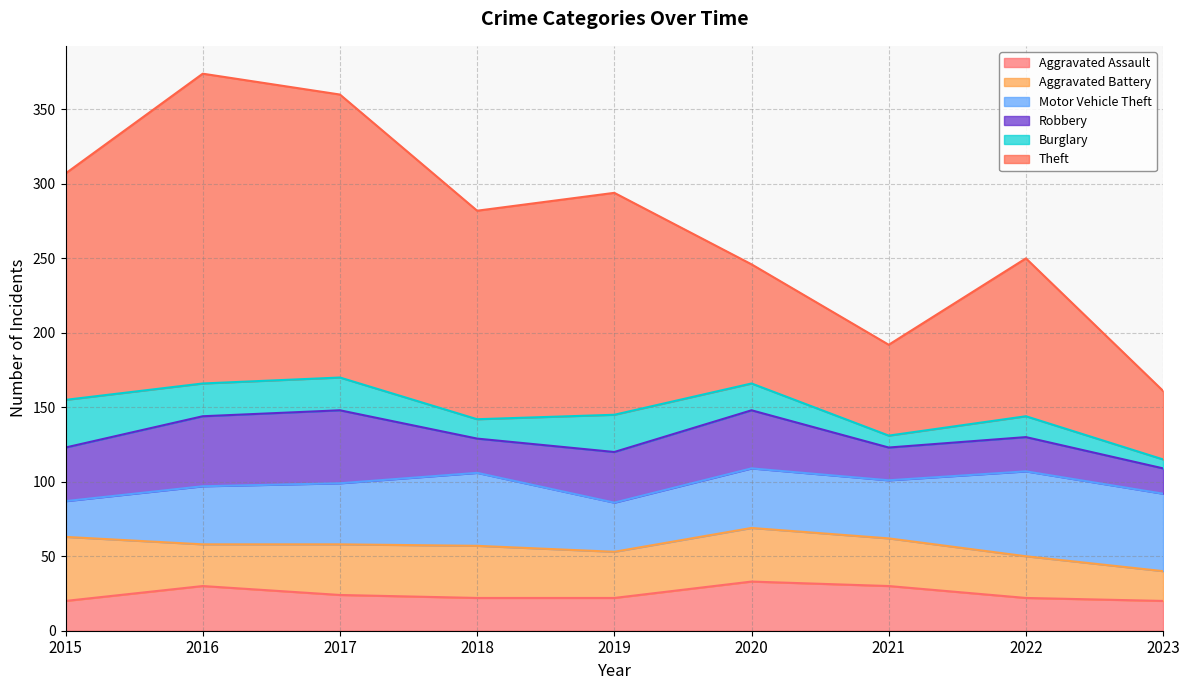

Which has a higher value, 2020 or 2022?

2020